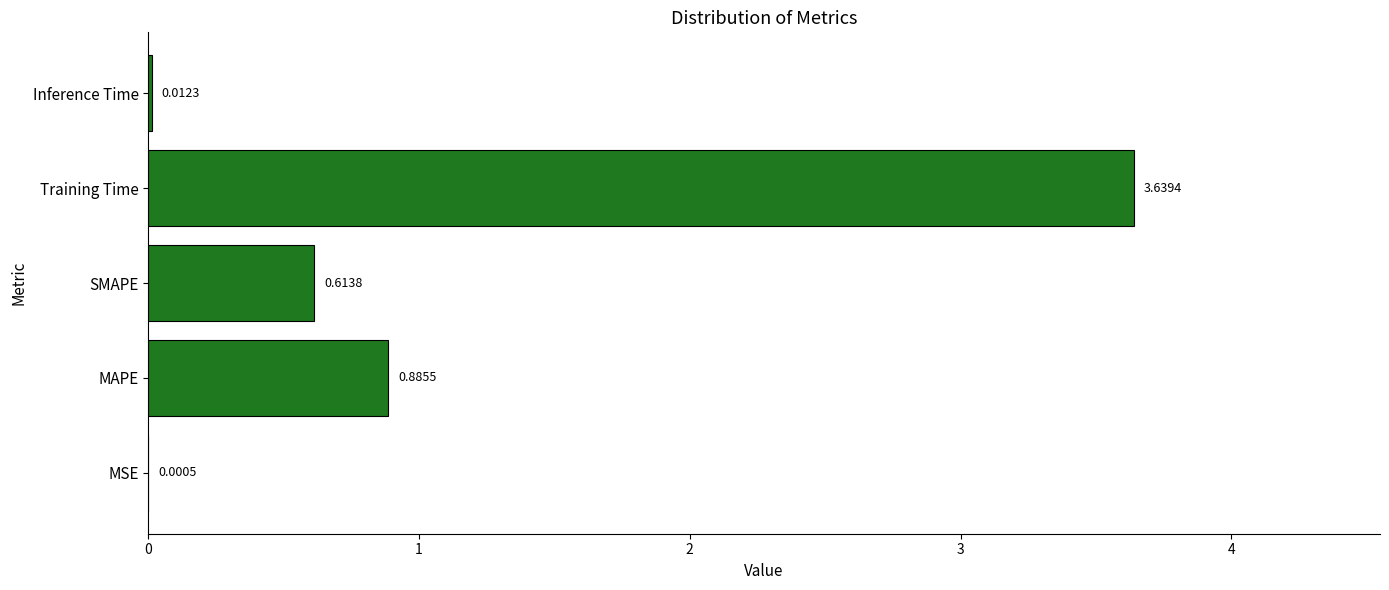

Which label corresponds to the largest value in the chart?

Training Time